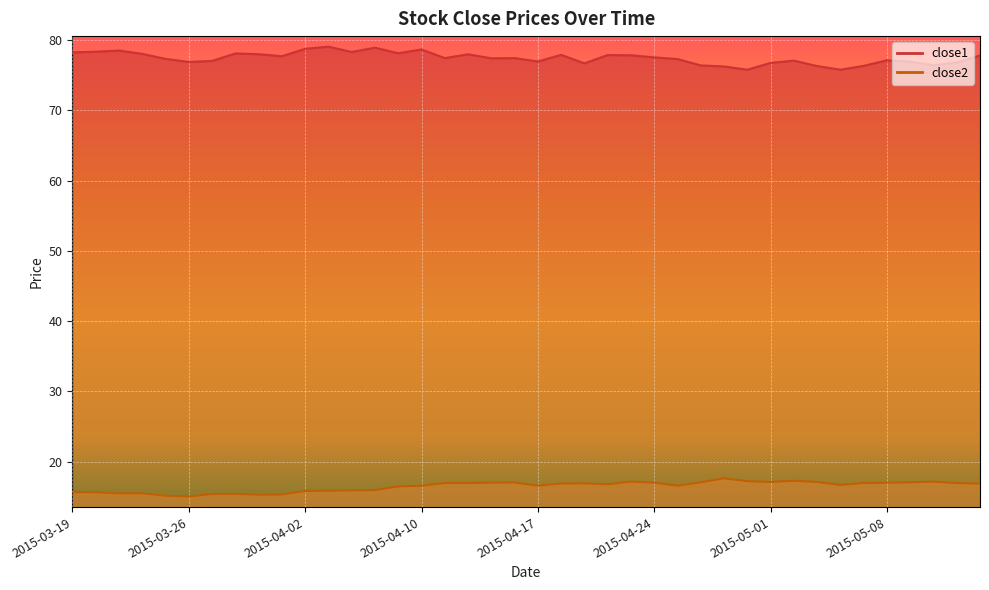

How many values in the close2 series exceed 16?

26